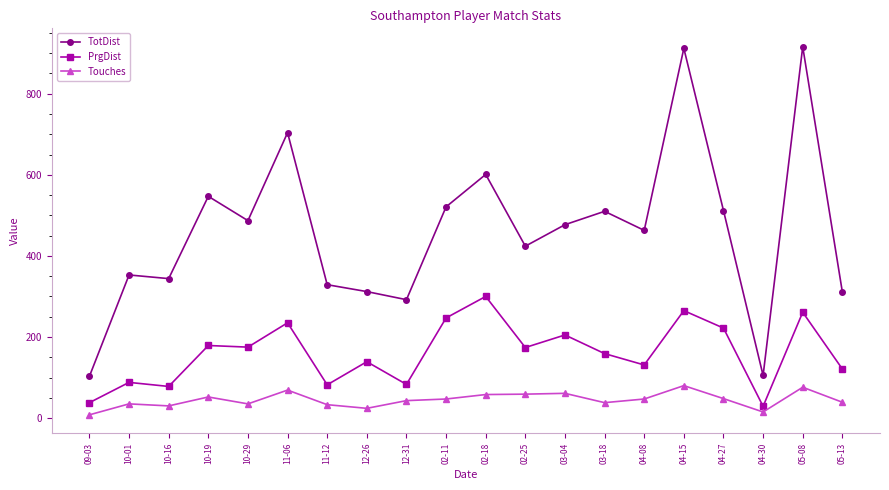

Which series has the widest spread of values?

TotDist